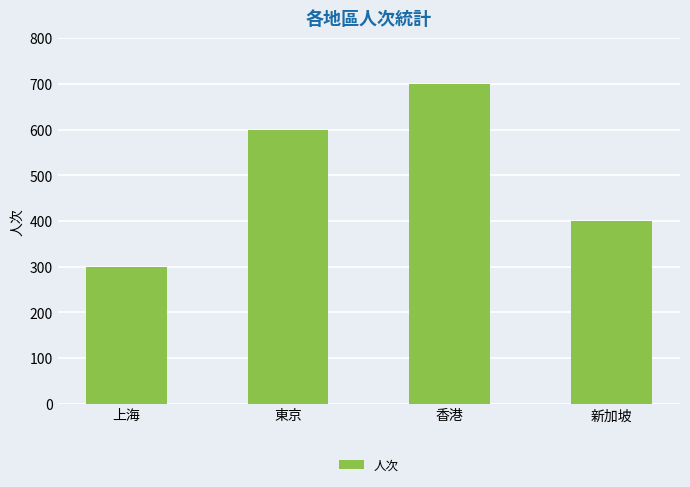

What is the minimum value shown in the chart?

300